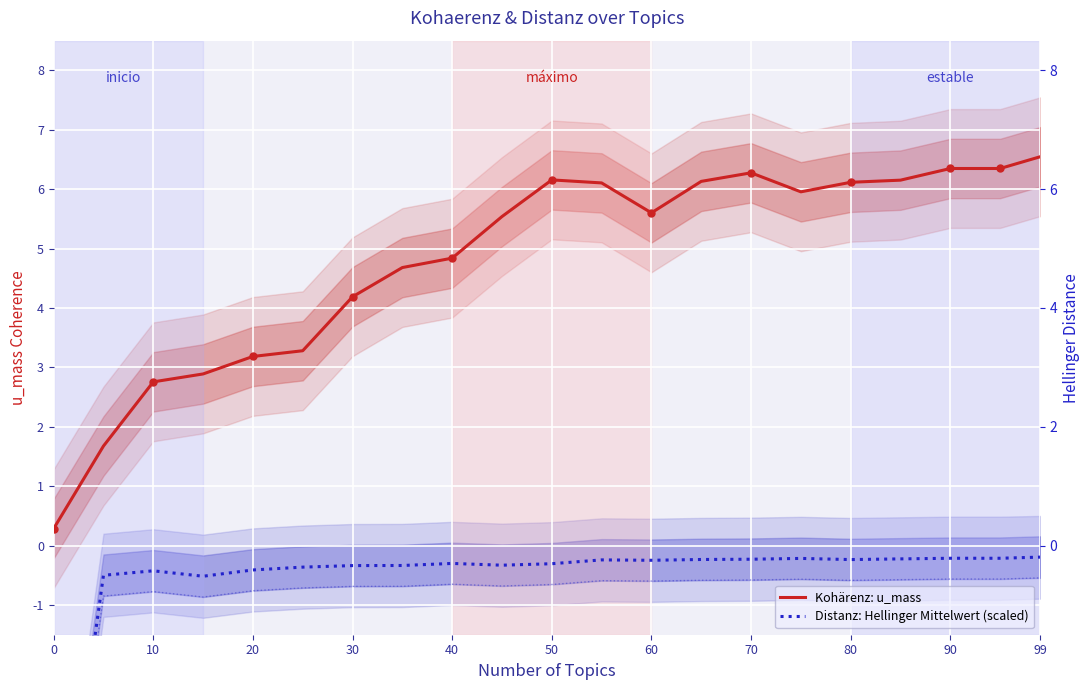

True or false: Distanz: Hellinger Mittelwert (scaled) and Kohärenz: u_mass intersect in this chart.

False